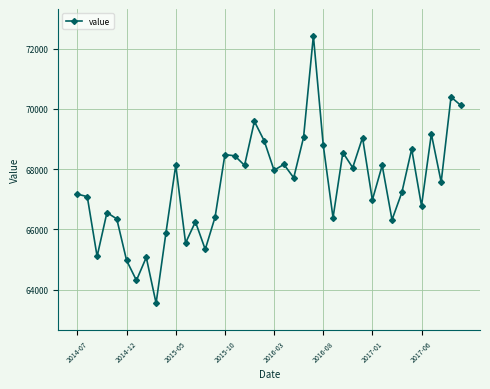

What is the value of the 27th point from the left?

66384